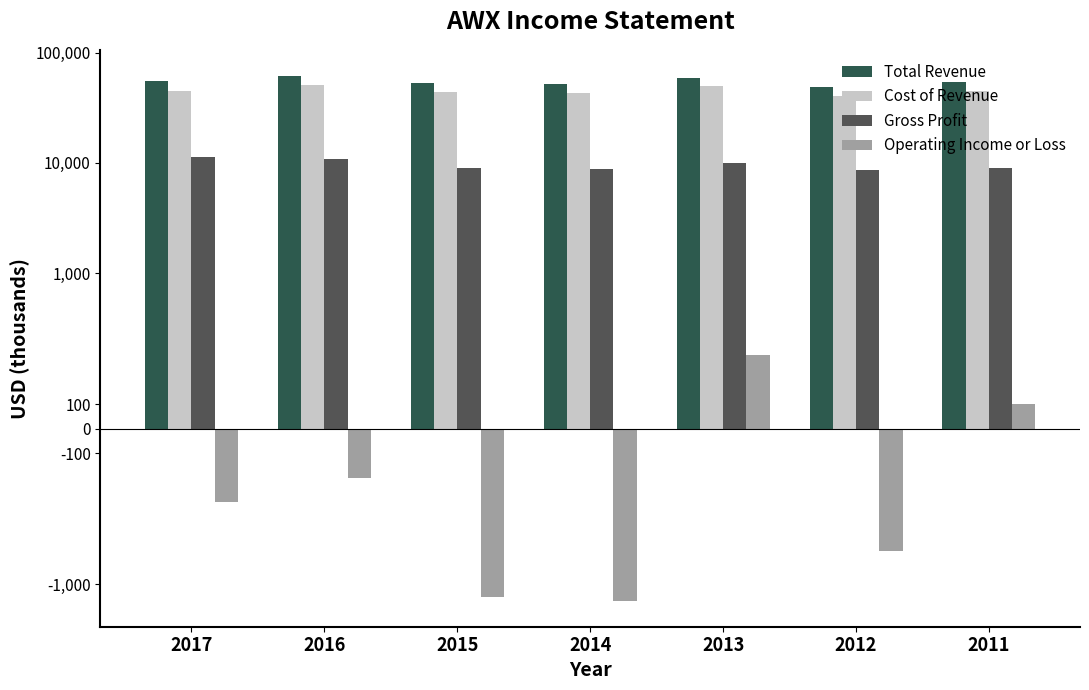

At which category does the chart reach its minimum across all series?

2014